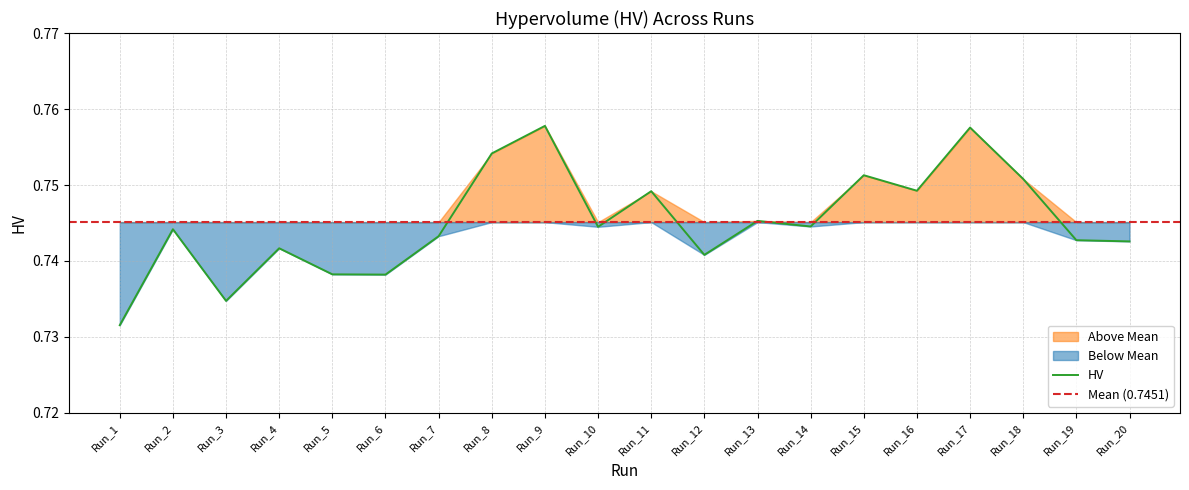

What is the value of the 11th point from the left?

0.7